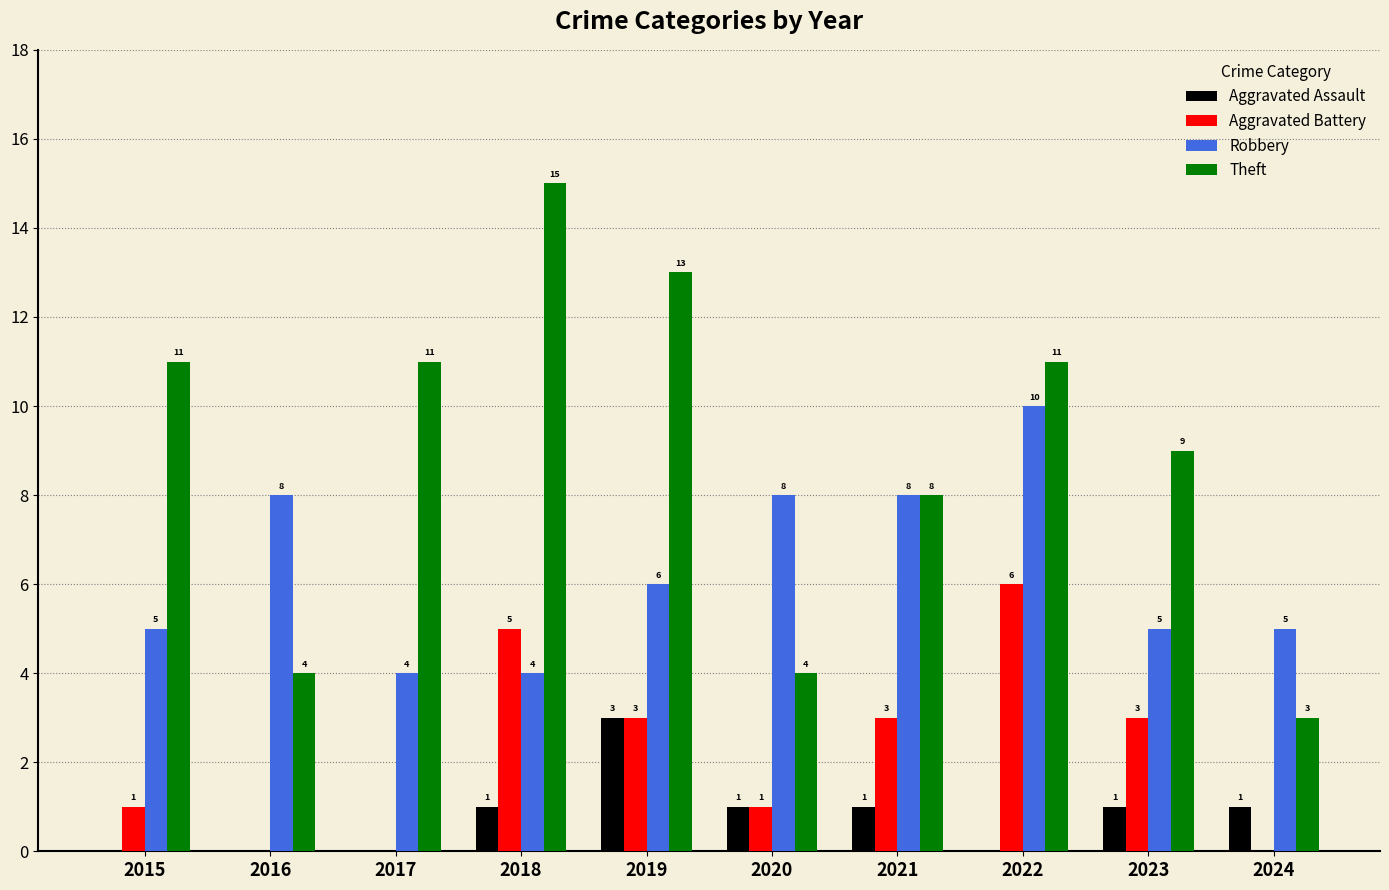

Between 2019 and 2020, which series saw the biggest shift?

Theft